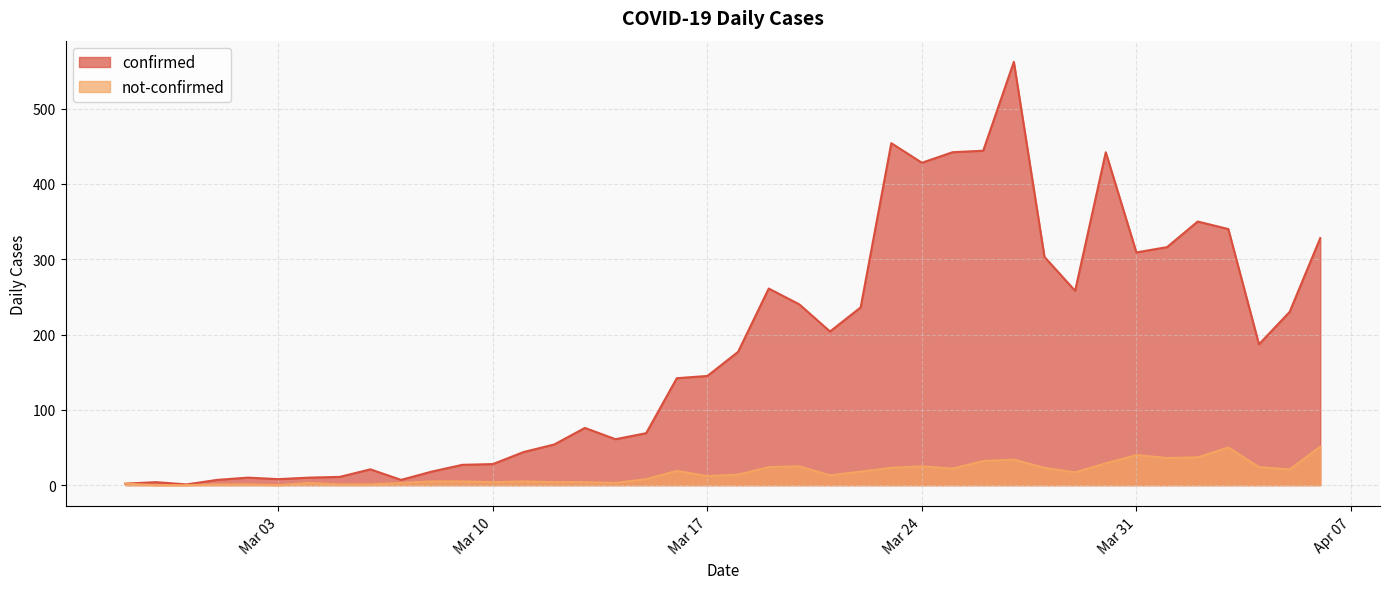

Which series has the widest spread of values?

confirmed